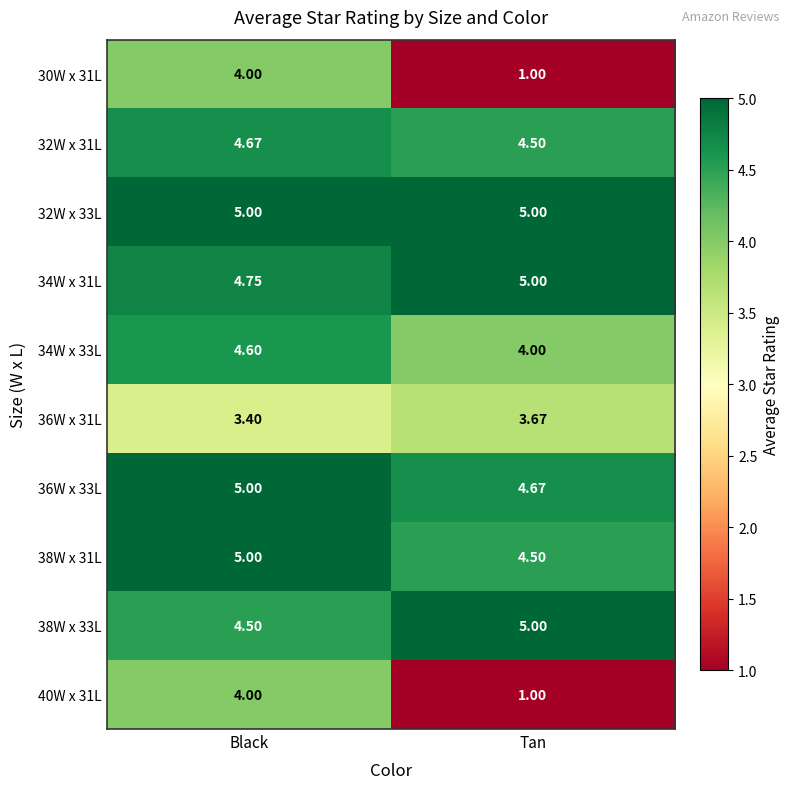

Count the number of data series in this chart.

10